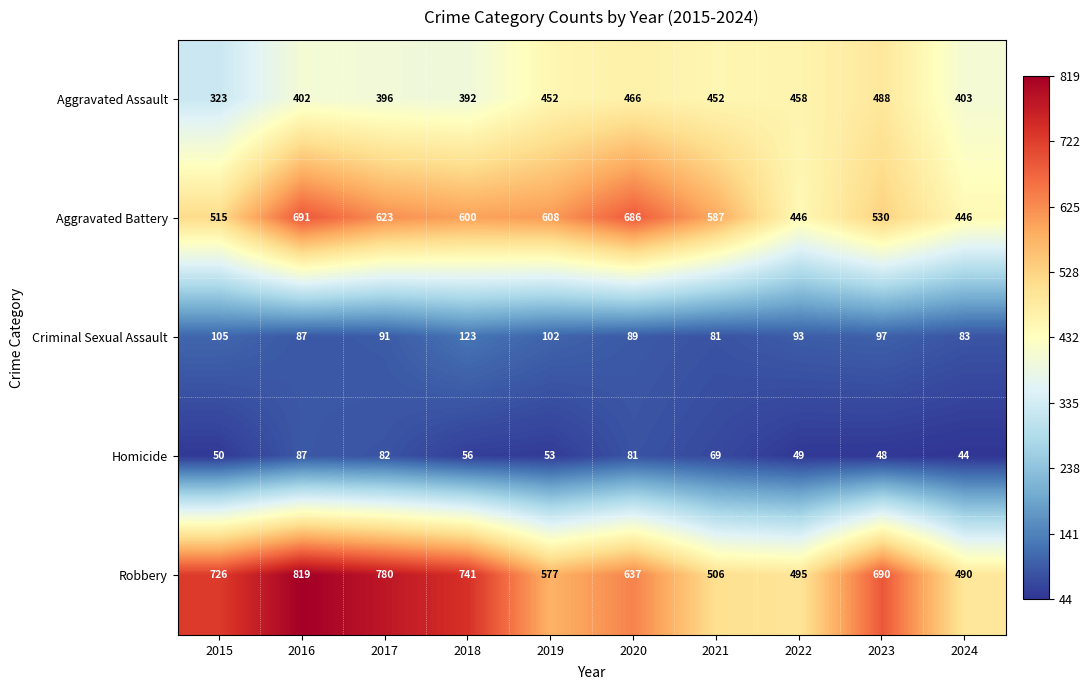

The value of Aggravated Battery at 2022 is 446. True or false?

True